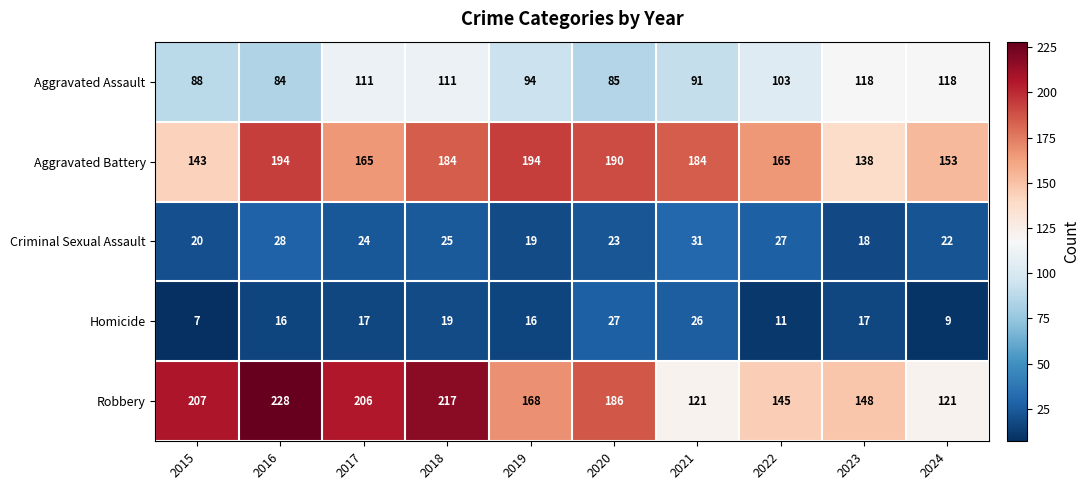

The value of Aggravated Assault at 2024 is 178. True or false?

False